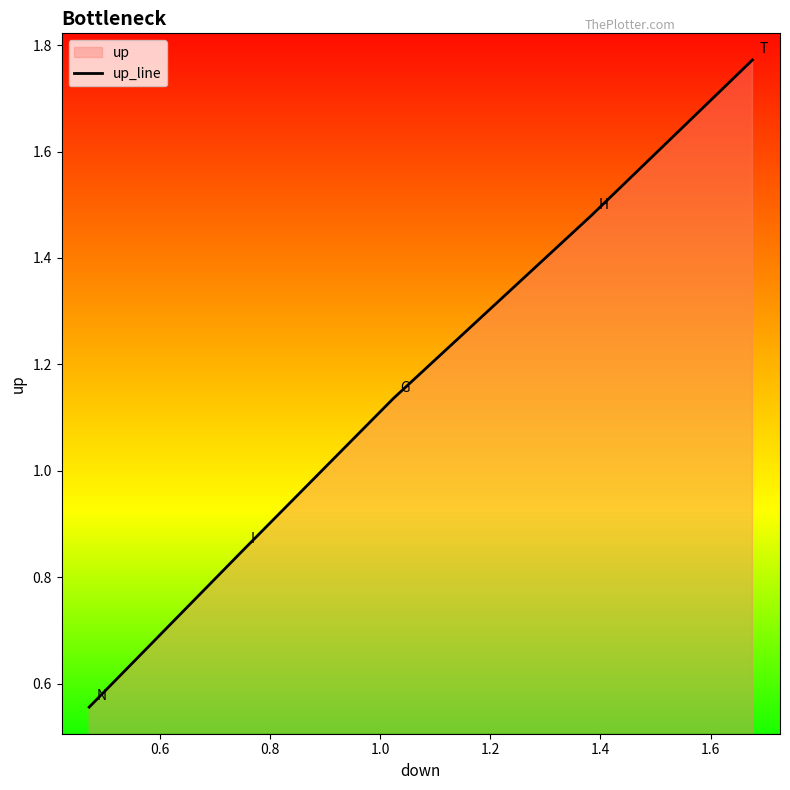

What is the value of the 3rd point from the left?

1.1